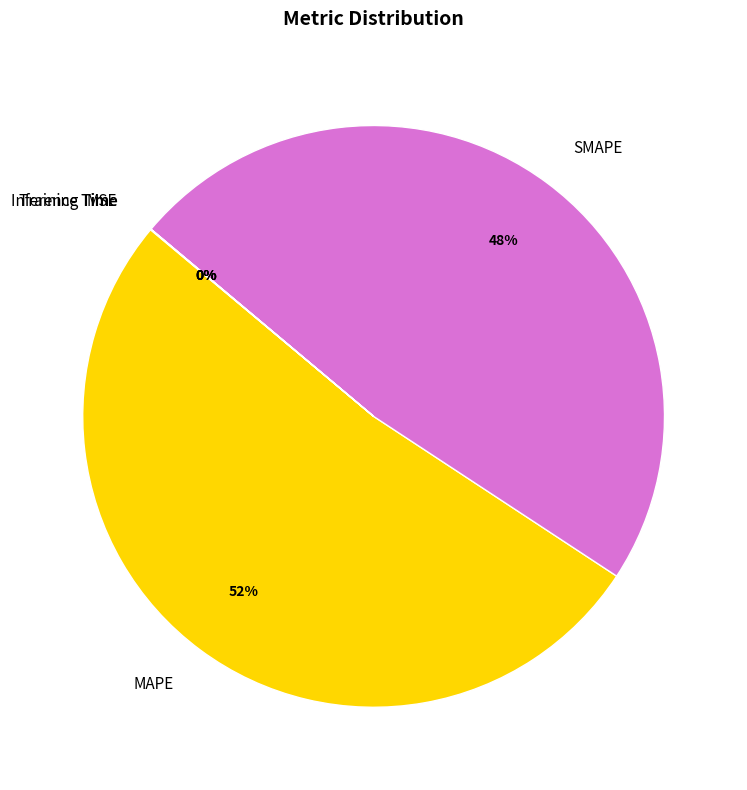

What is the largest slice in the pie chart?

MAPE